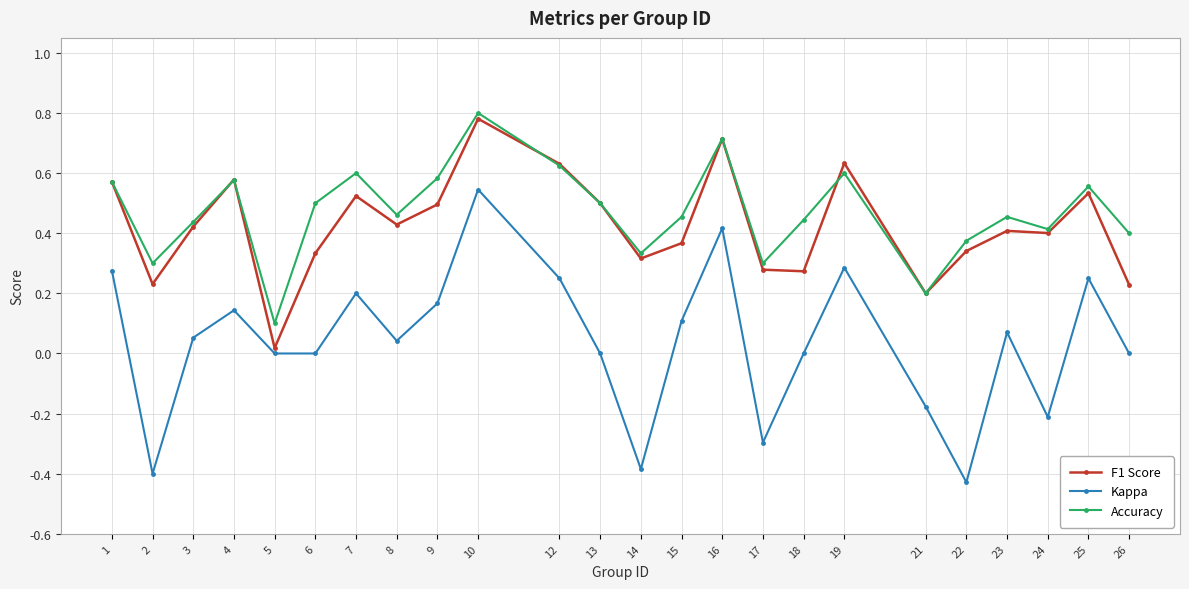

Does the chart have visible grid lines?

Yes